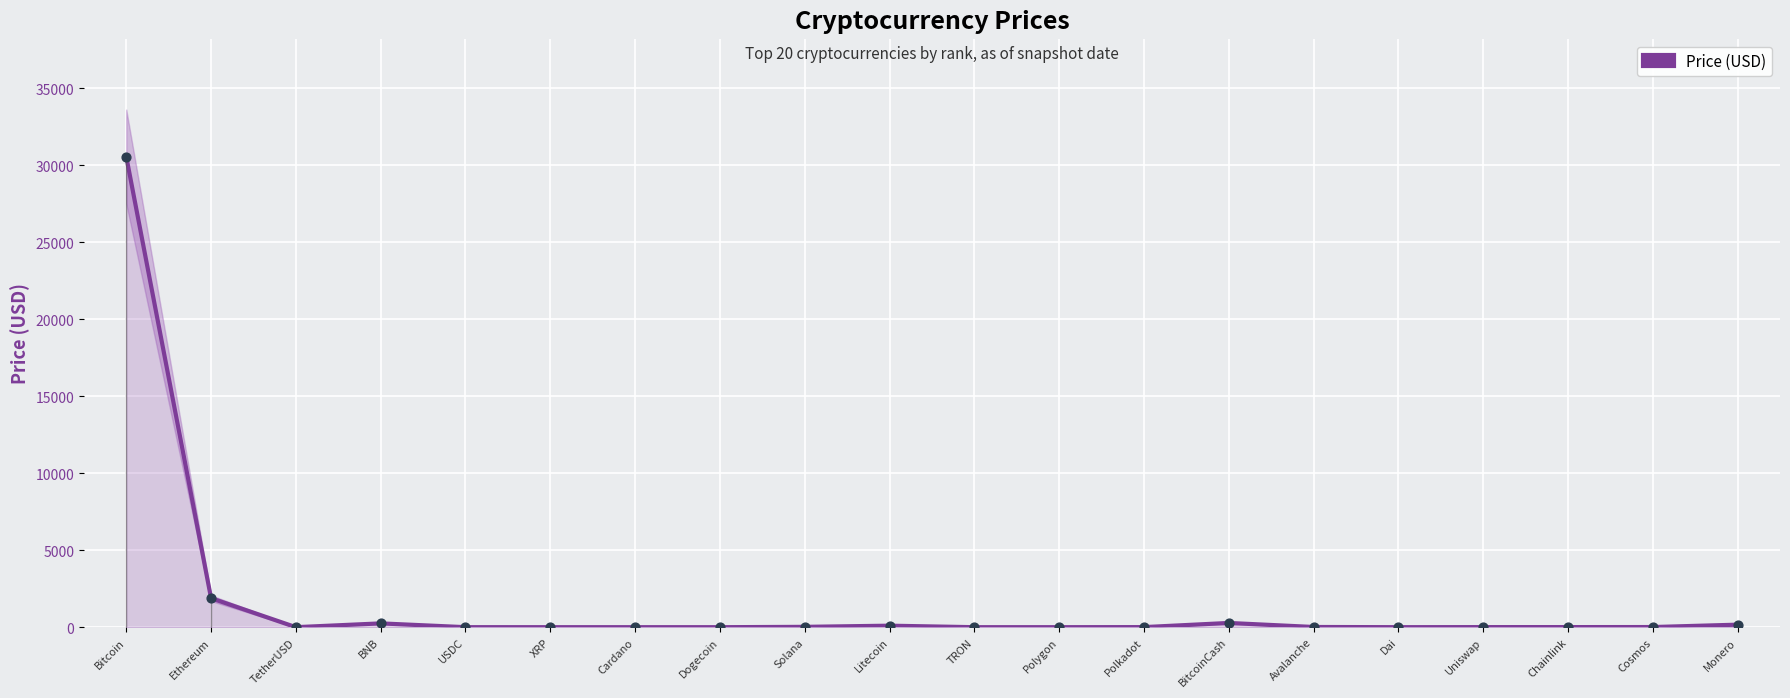

Which has a higher value, Bitcoin or Dai?

Bitcoin